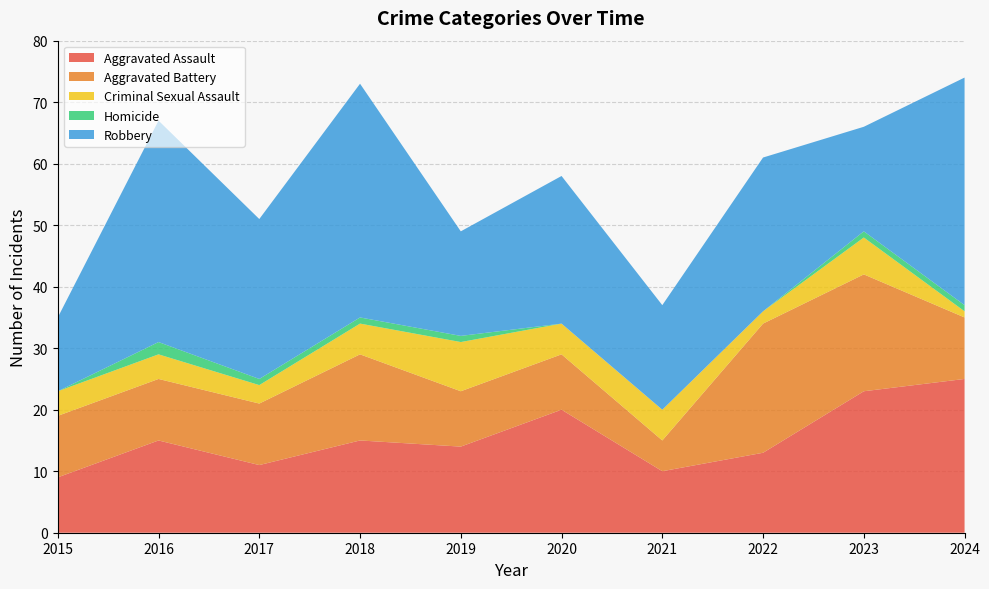

Reading left to right, transcribe all the data shown in this chart.

Aggravated Assault: 2015=9	2016=15	2017=11	2018=15	2019=14	2020=20	2021=10	2022=13	2023=23	2024=25
Aggravated Battery: 2015=10	2016=10	2017=10	2018=14	2019=9	2020=9	2021=5	2022=21	2023=19	2024=10
Criminal Sexual Assault: 2015=4	2016=4	2017=3	2018=5	2019=8	2020=5	2021=5	2022=2	2023=6	2024=1
Homicide: 2015=0	2016=2	2017=1	2018=1	2019=1	2020=0	2021=0	2022=0	2023=1	2024=1
Robbery: 2015=12	2016=36	2017=26	2018=38	2019=17	2020=24	2021=17	2022=25	2023=17	2024=37